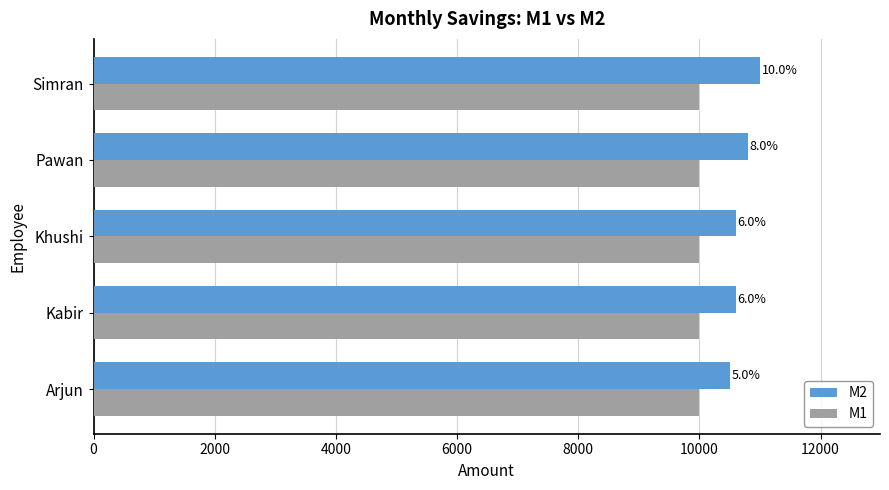

What is the difference between the maximum and minimum values in the M2 series?

500.0